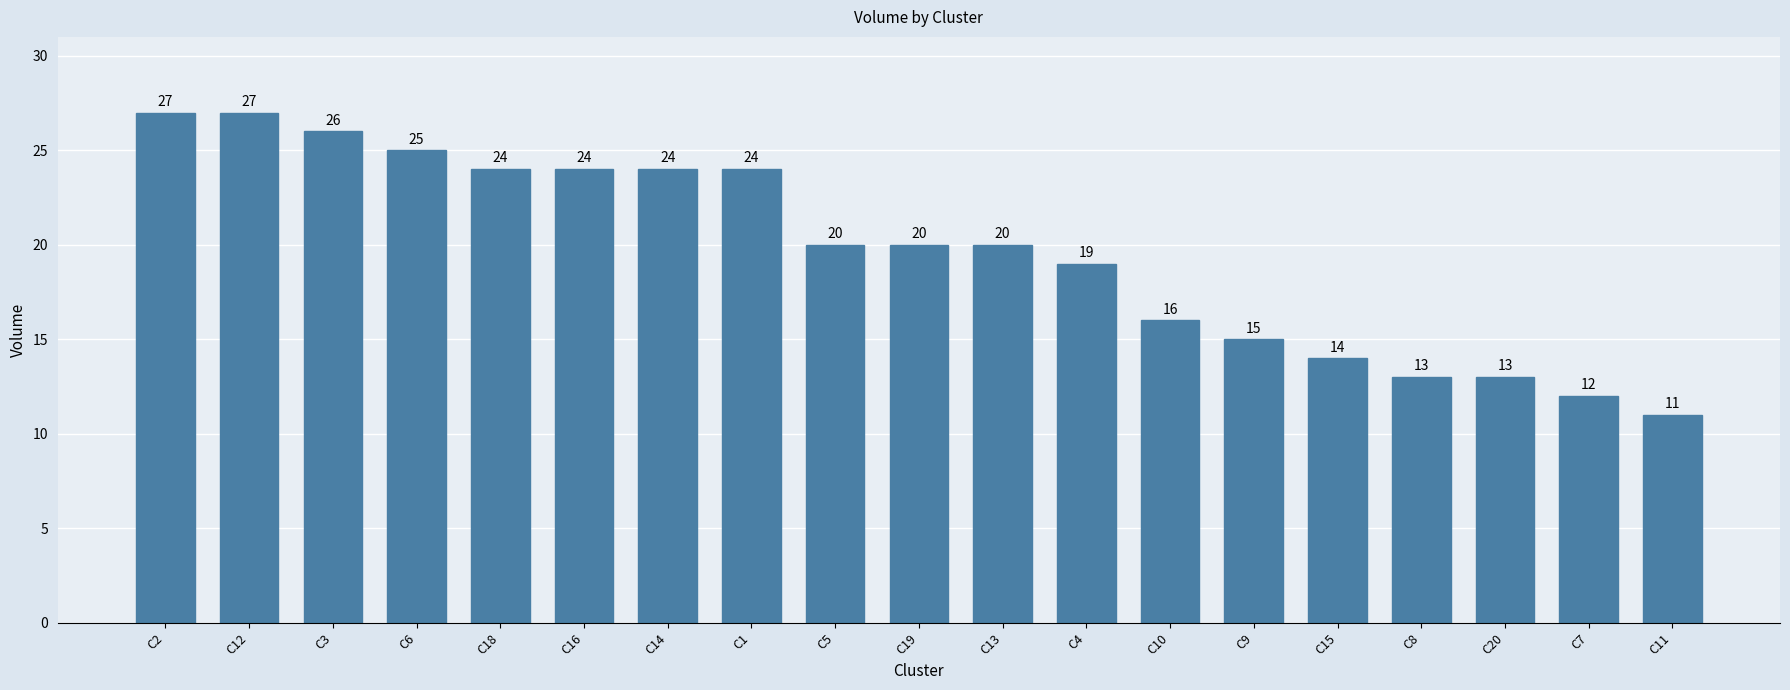

What is the greatest value displayed?

27